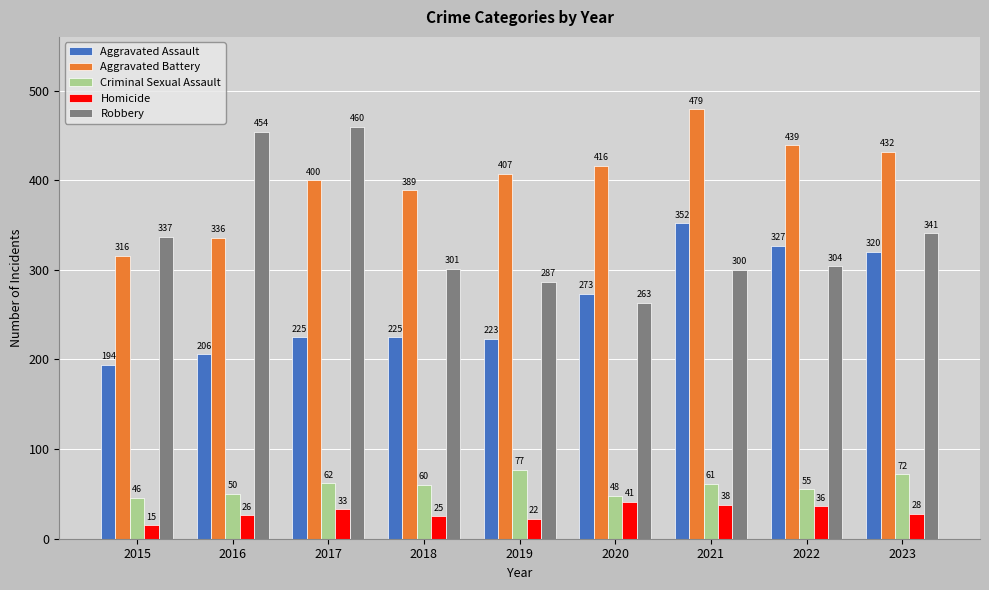

What is the approximate value of Homicide at 2022, to the nearest 5?

35